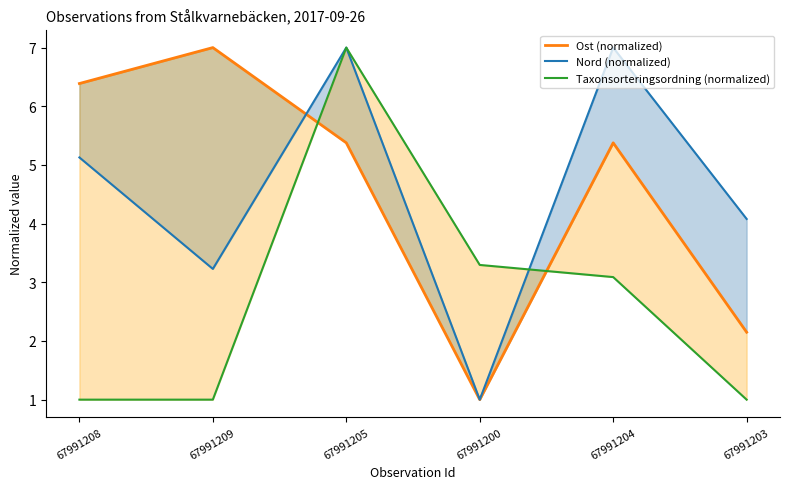

Is it true that Nord (normalized) equals 1.0 at 67991200?

True